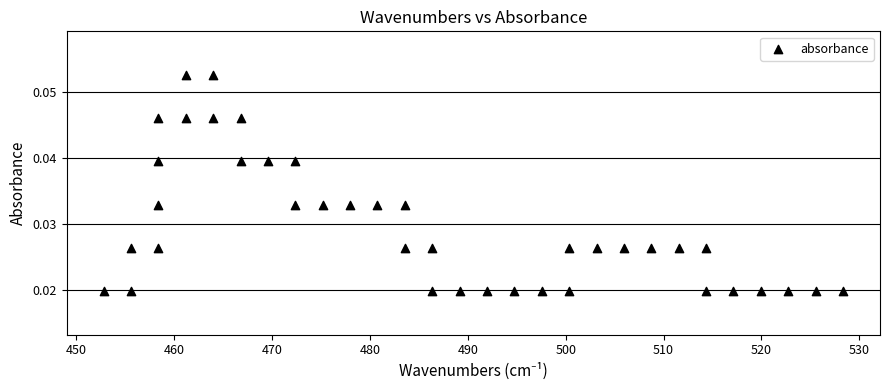

What is the range of X values (max minus min)?

75.5